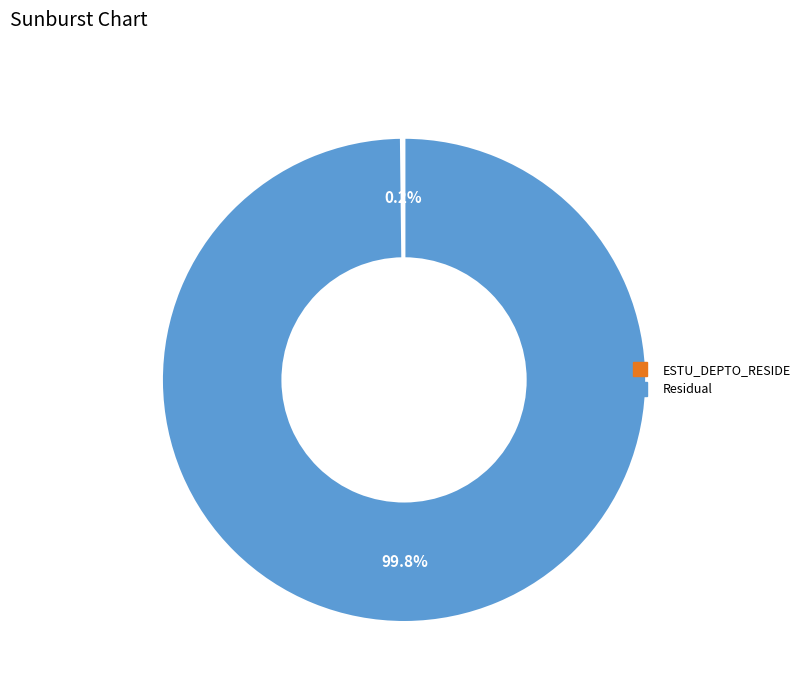

What is the largest slice in the pie chart?

Residual